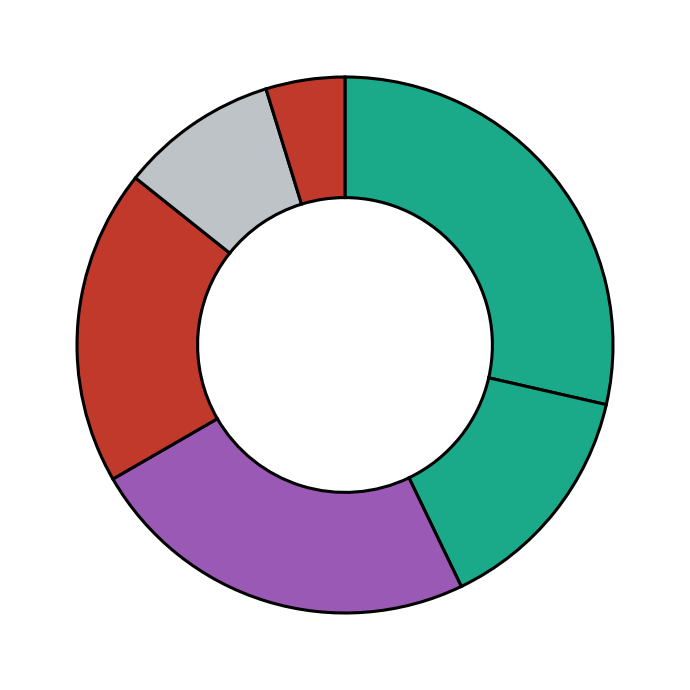

How many segments does this pie chart have?

6